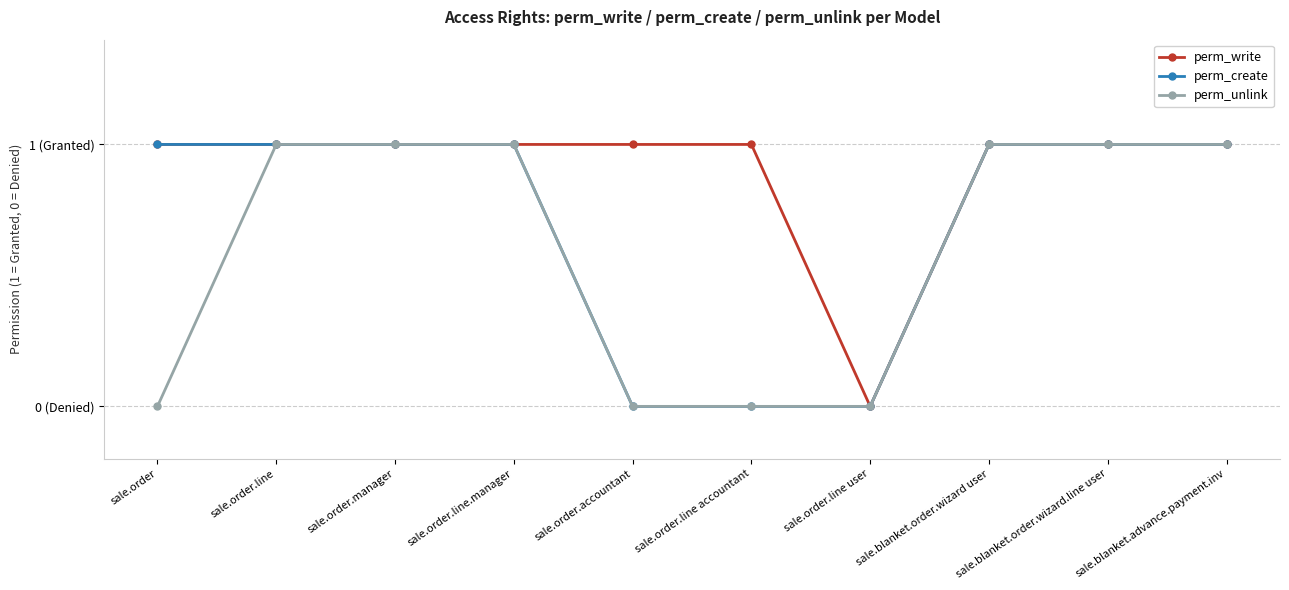

What are all the series names shown in the legend?

perm_write, perm_create, perm_unlink